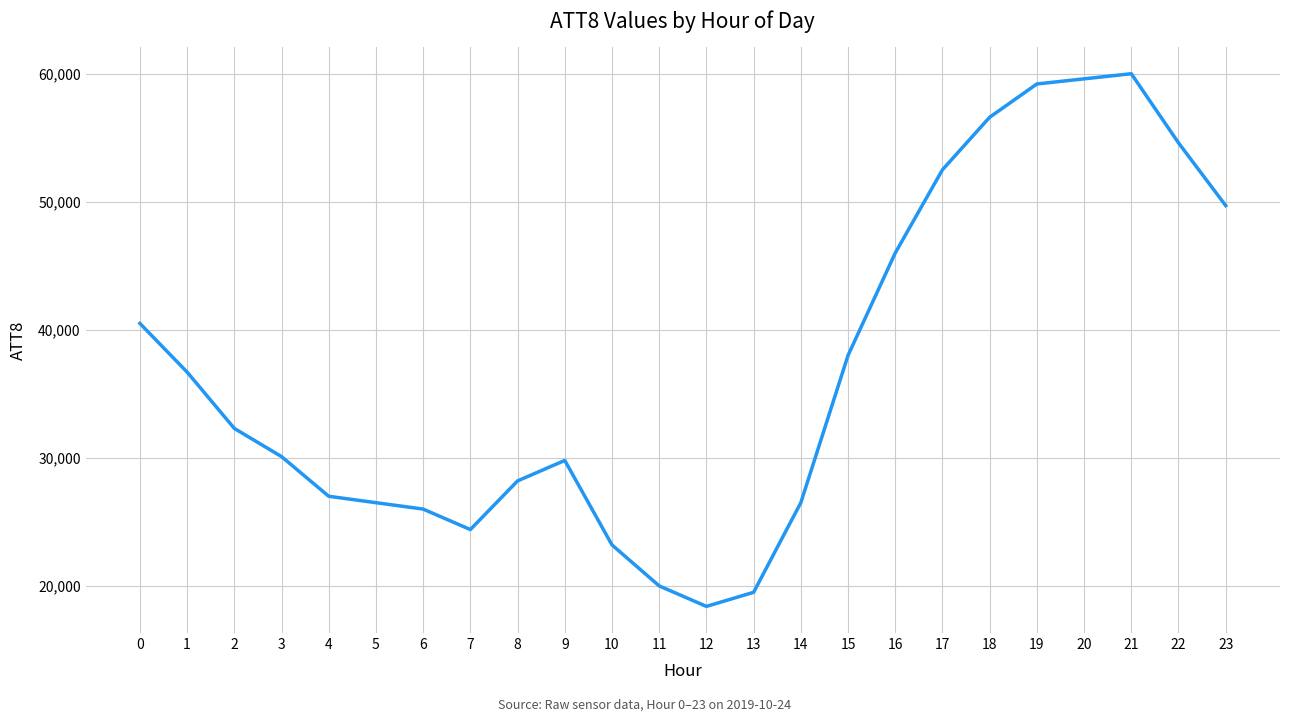

What is the difference between the values at 1 and 10?

13500